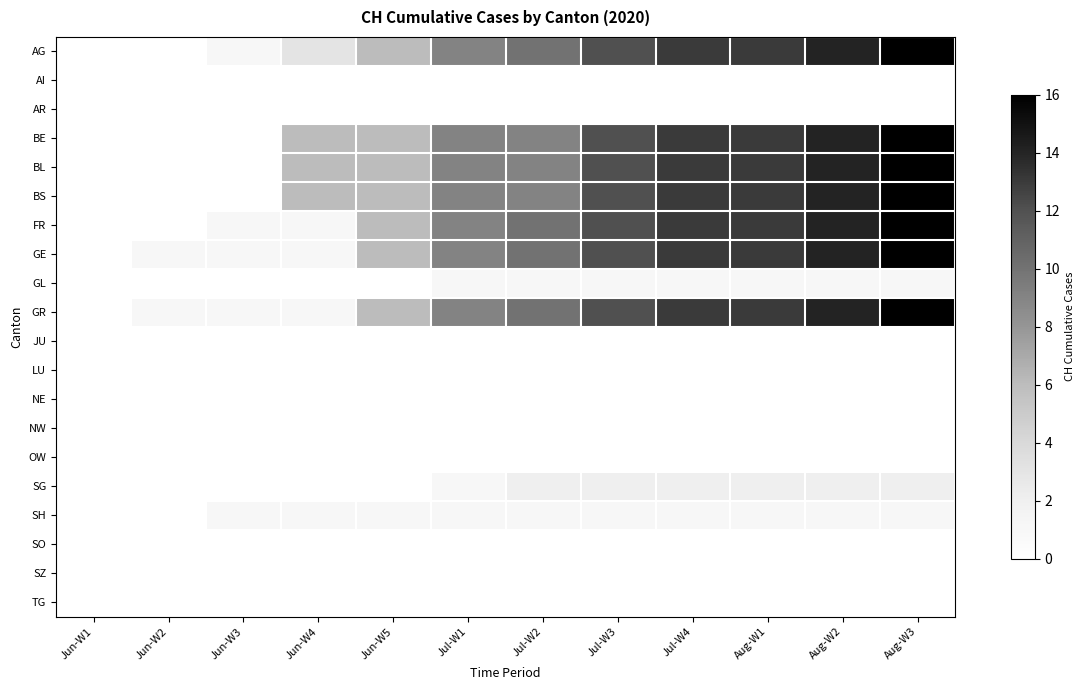

Which series has the largest range (max minus min)?

AG